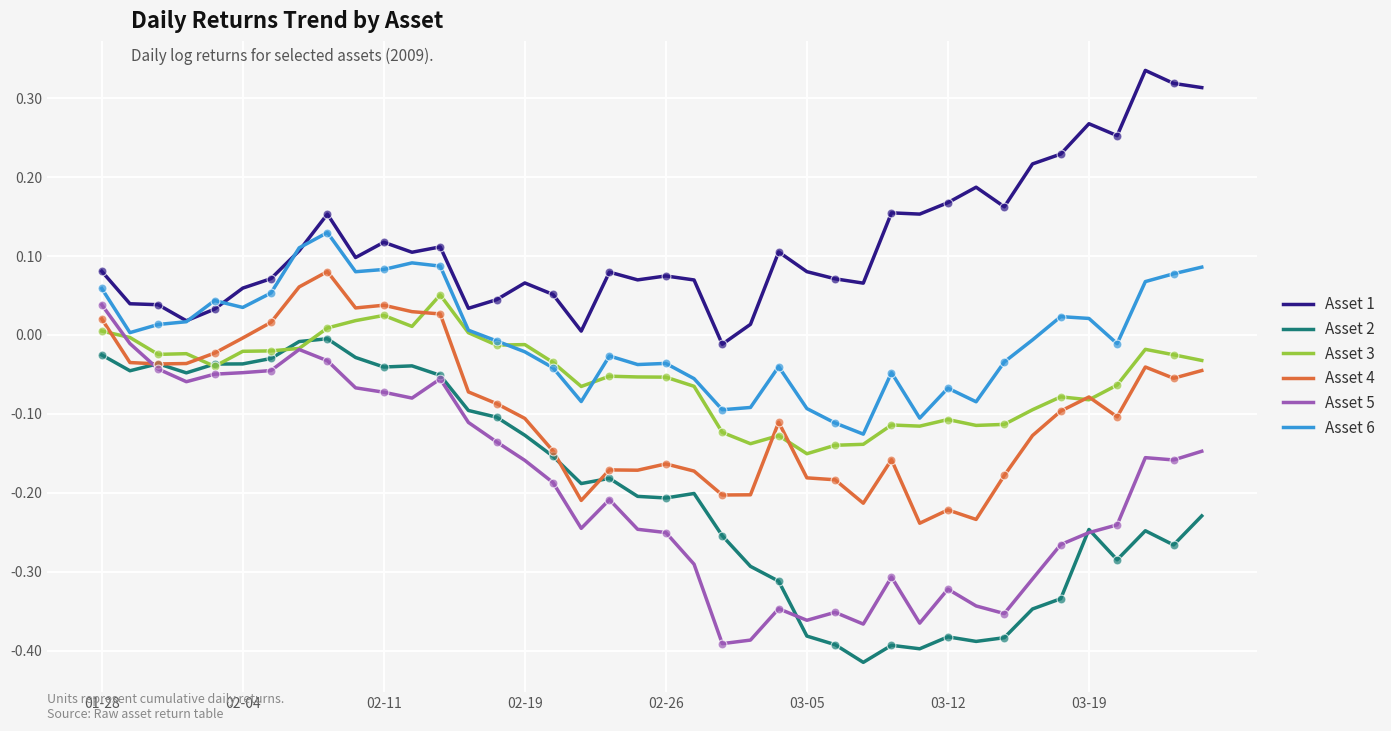

True or false: Asset 1 and Asset 2 cross at least once.

False